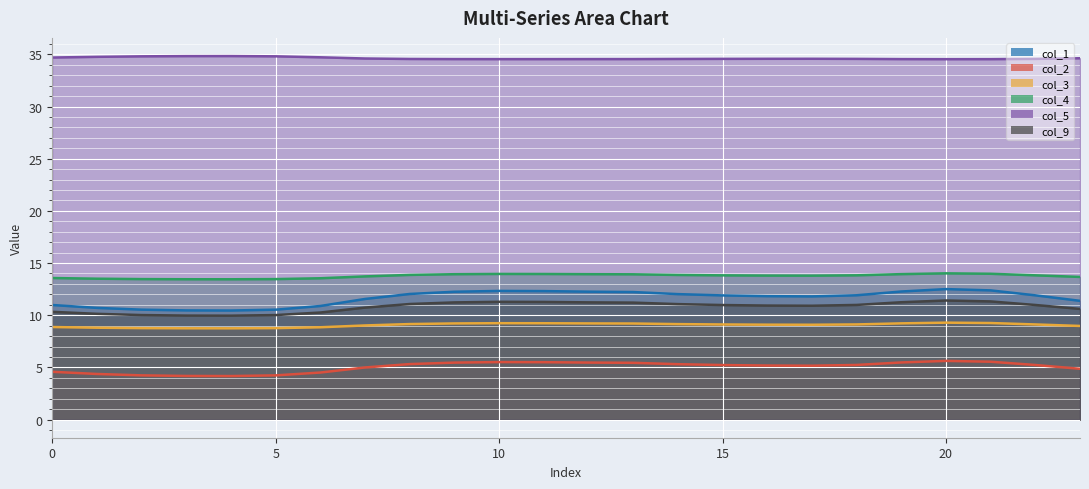

How many distinct data groups are displayed?

6